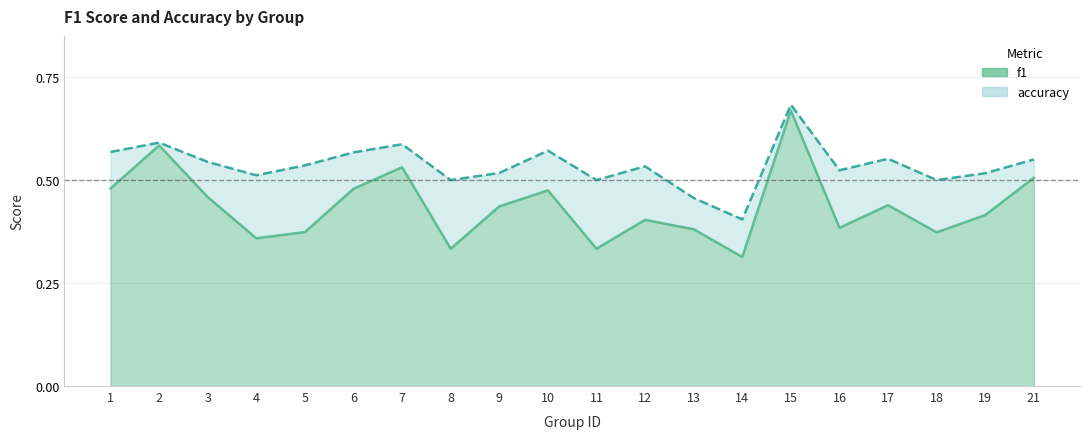

True or false: accuracy and f1 cross at least once.

False